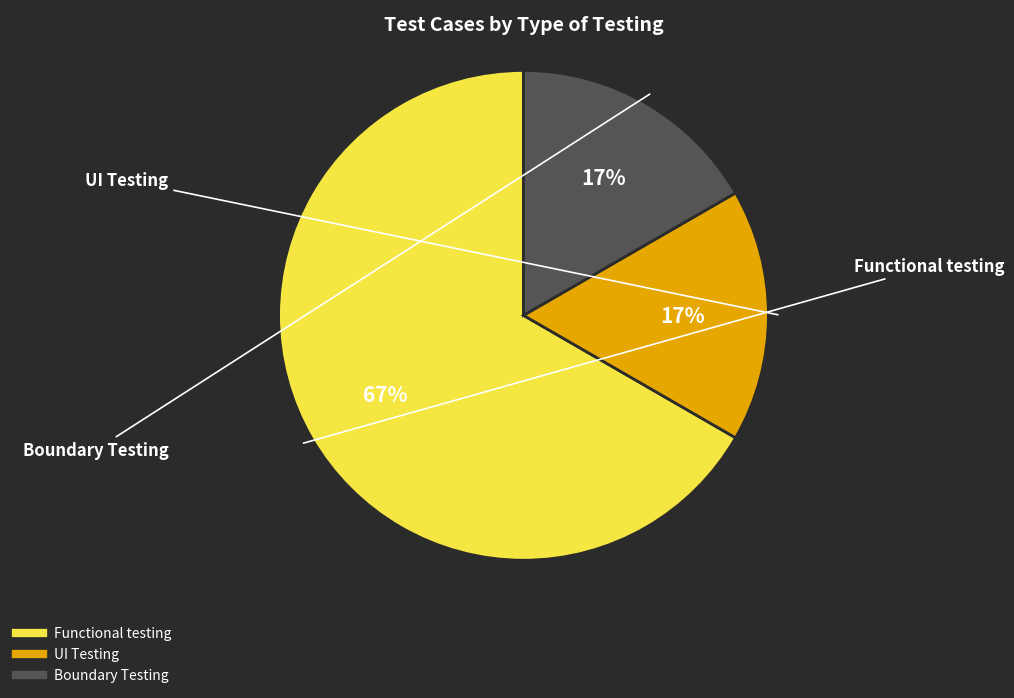

Is there a majority slice in this chart?

Yes